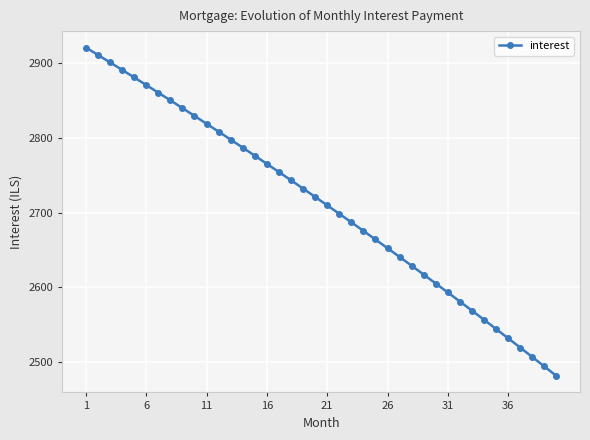

What is the difference between the maximum and minimum values?

438.5